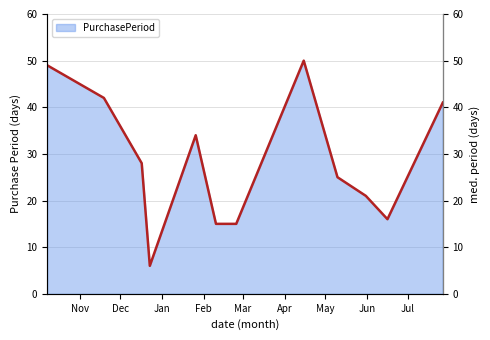

What is the maximum value shown in the chart?

50